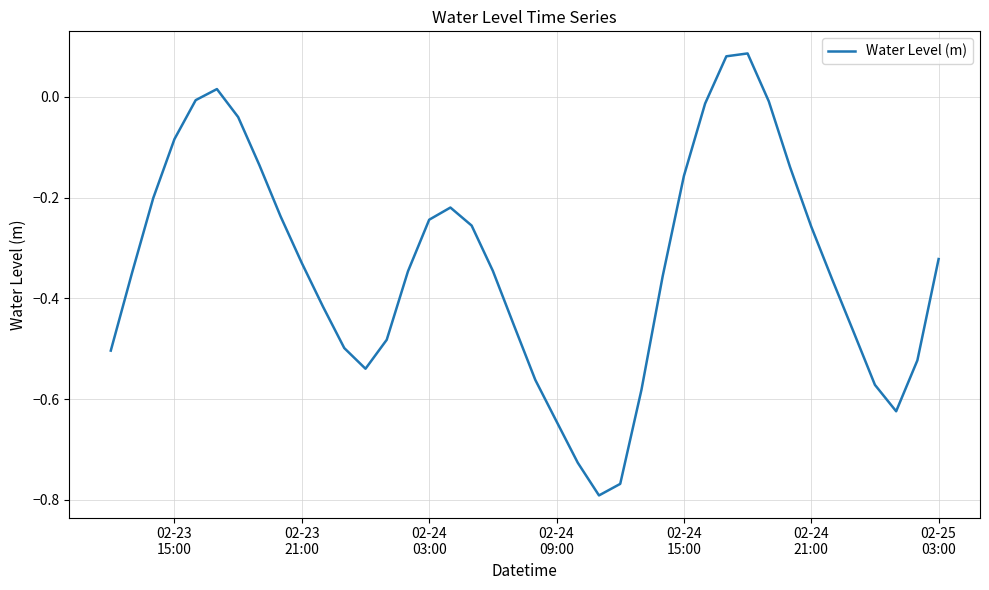

What is the difference between the maximum and minimum values?

0.9